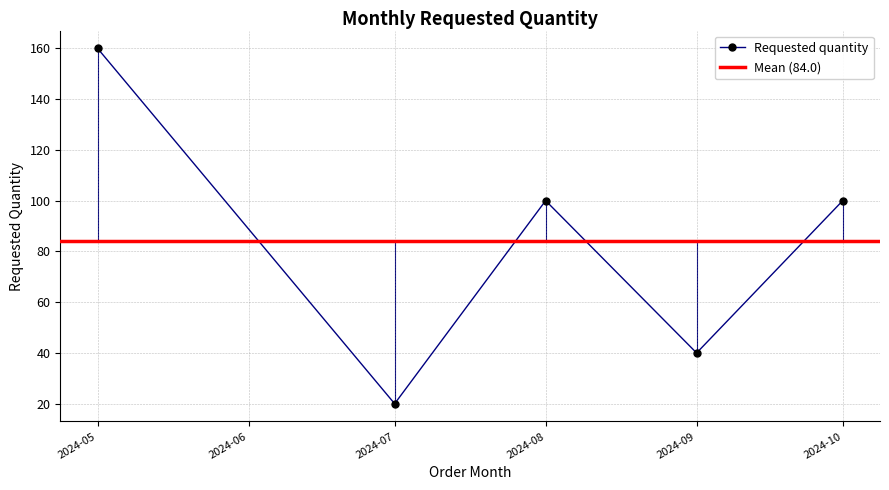

Is this an area chart (filled region under the line)?

No